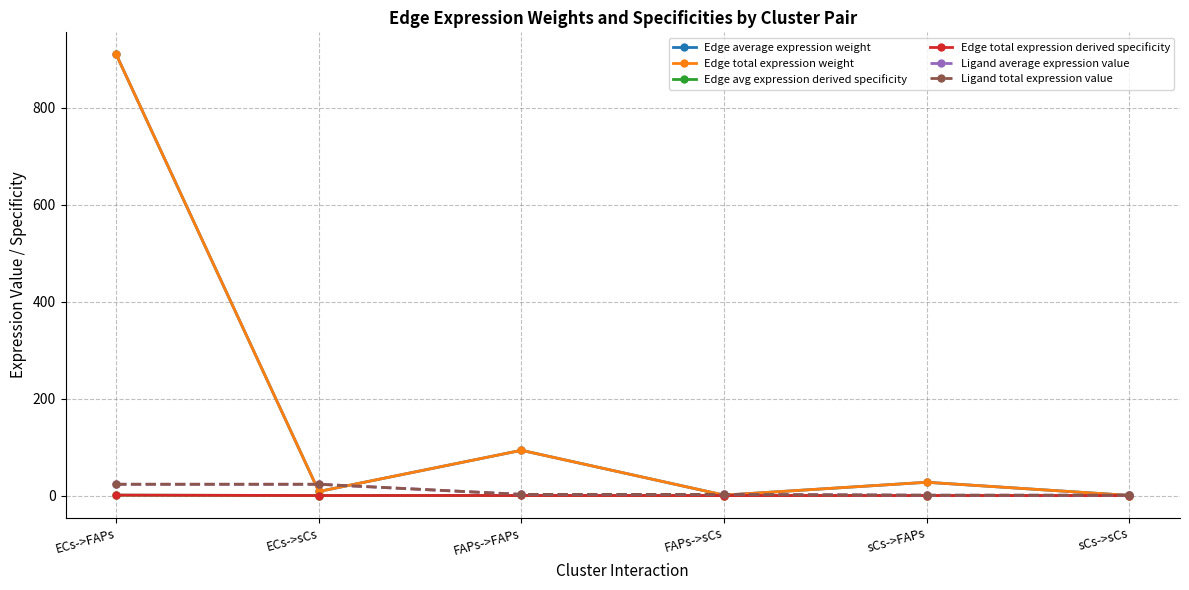

Does the chart have visible grid lines?

Yes